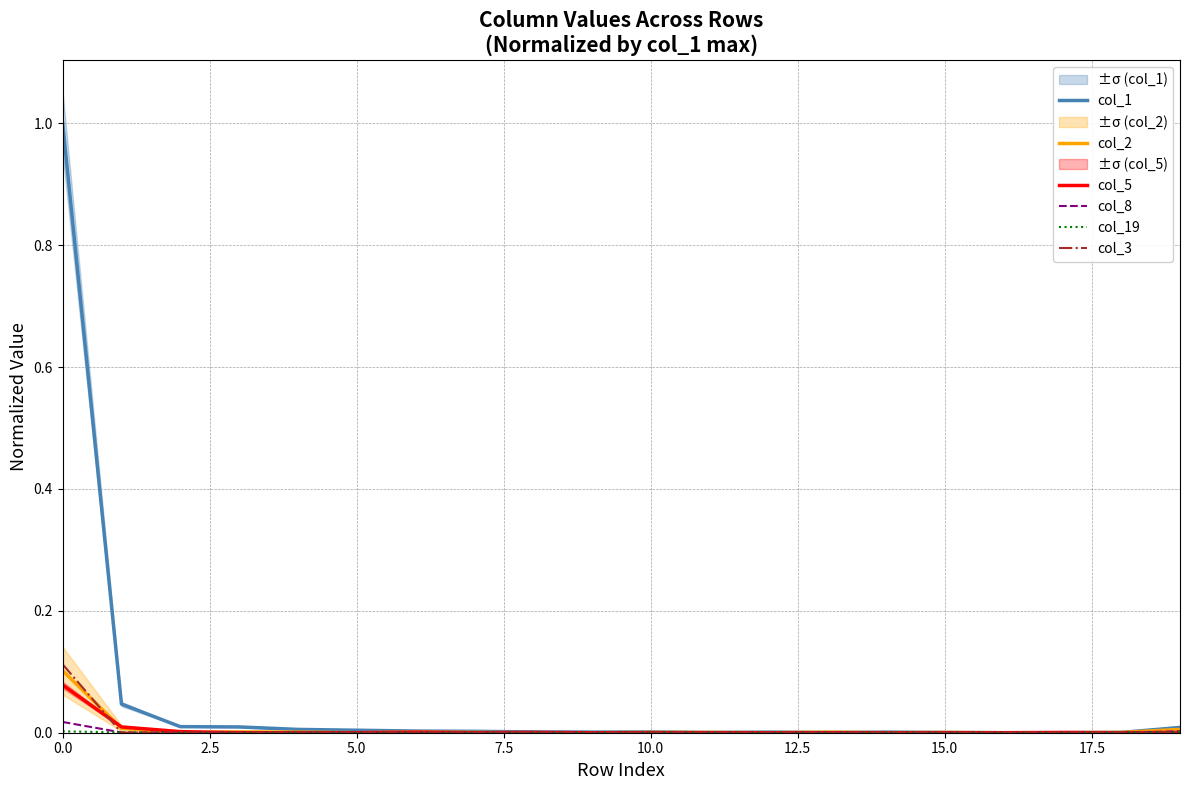

How many categories are shown in the chart?

20